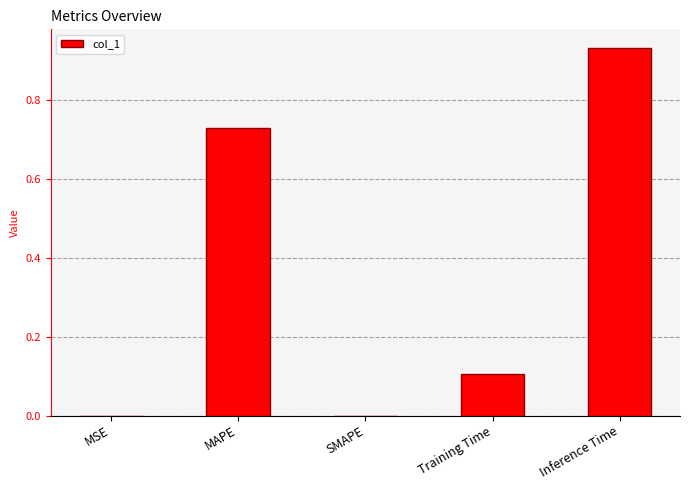

The chart shows a value of 0.2 at Training Time. True or false?

False